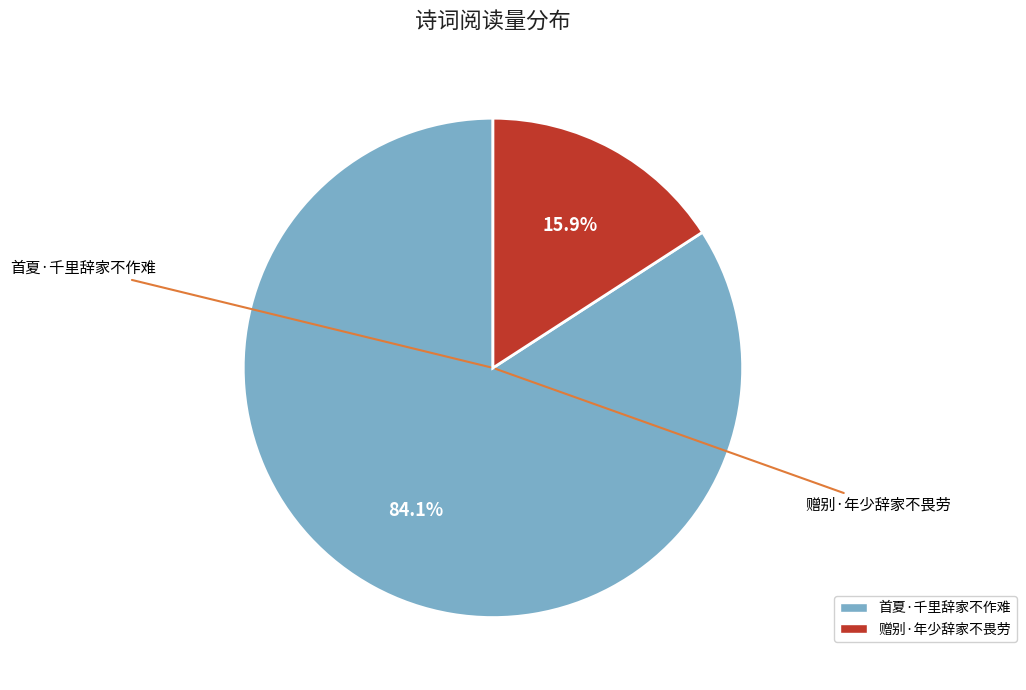

Which category has the smallest portion of the pie?

赠别·年少辞家不畏劳